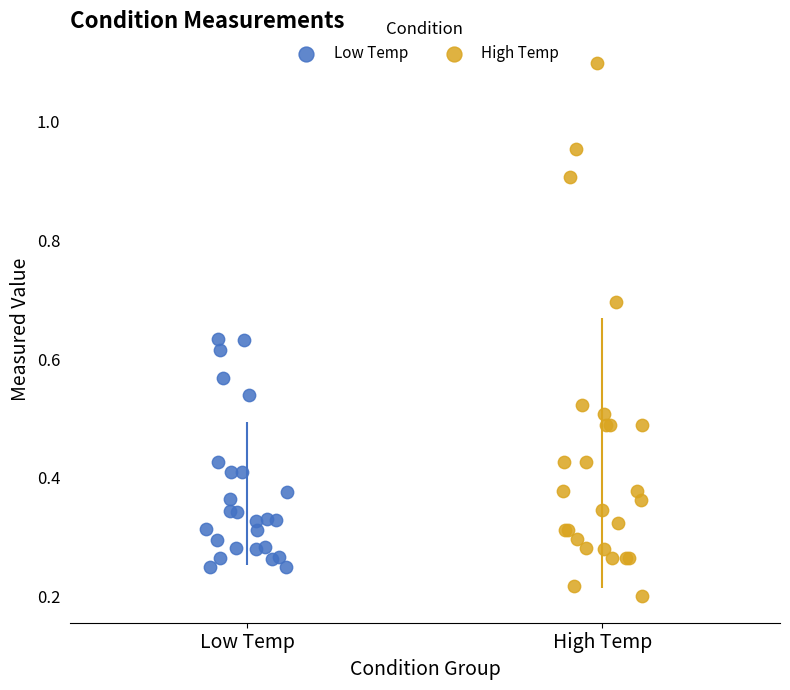

Which series contains the highest Y value?

High Temp